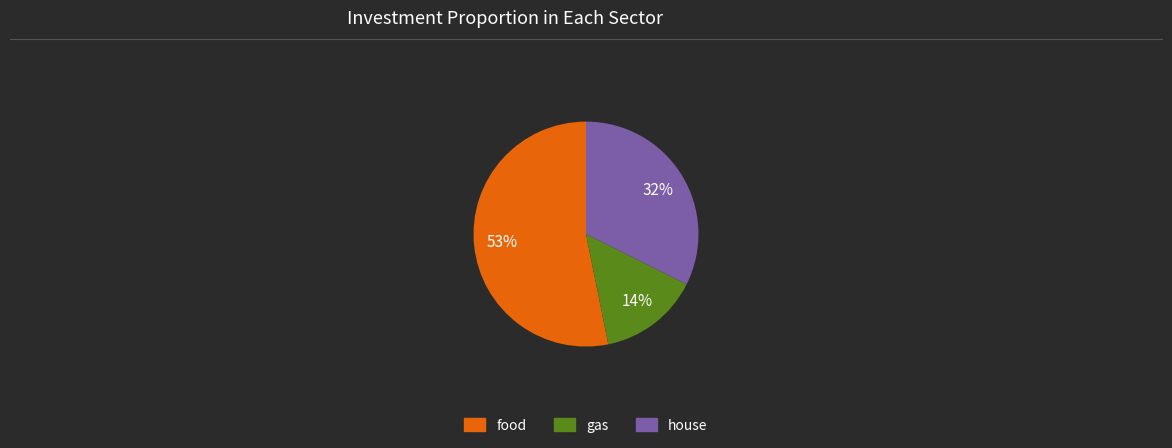

To the nearest percent, what is the difference between the largest and smallest slice percentages?

39%